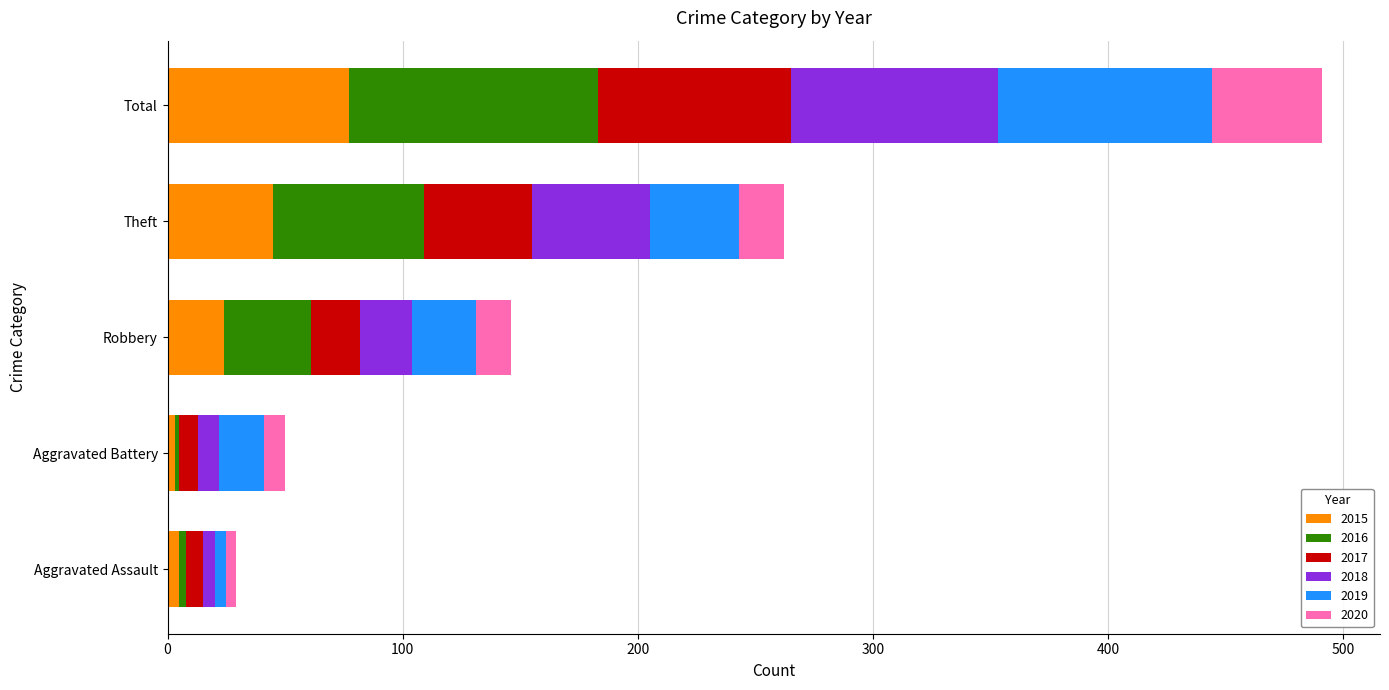

What is the total value across all series at Robbery?

146